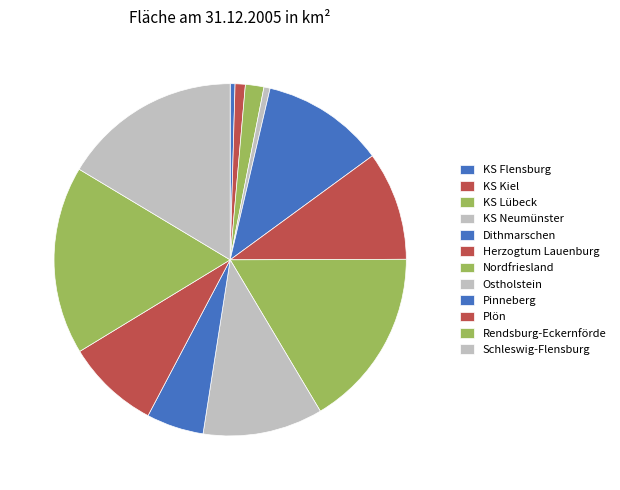

How many segments does this pie chart have?

12